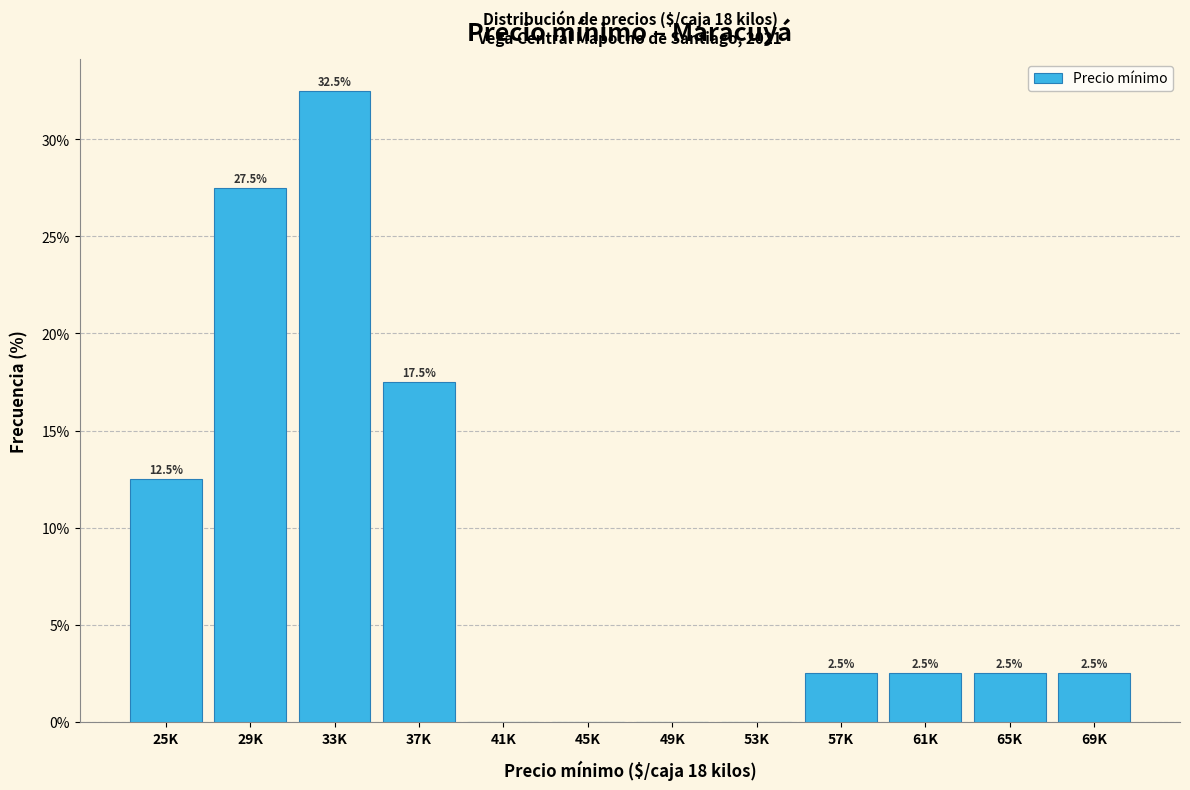

Reading left to right, list all the values displayed in this chart.

25K=12.5	29K=27.5	33K=32.5	37K=17.5	41K=0.0	45K=0.0	49K=0.0	53K=0.0	57K=2.5	61K=2.5	65K=2.5	69K=2.5